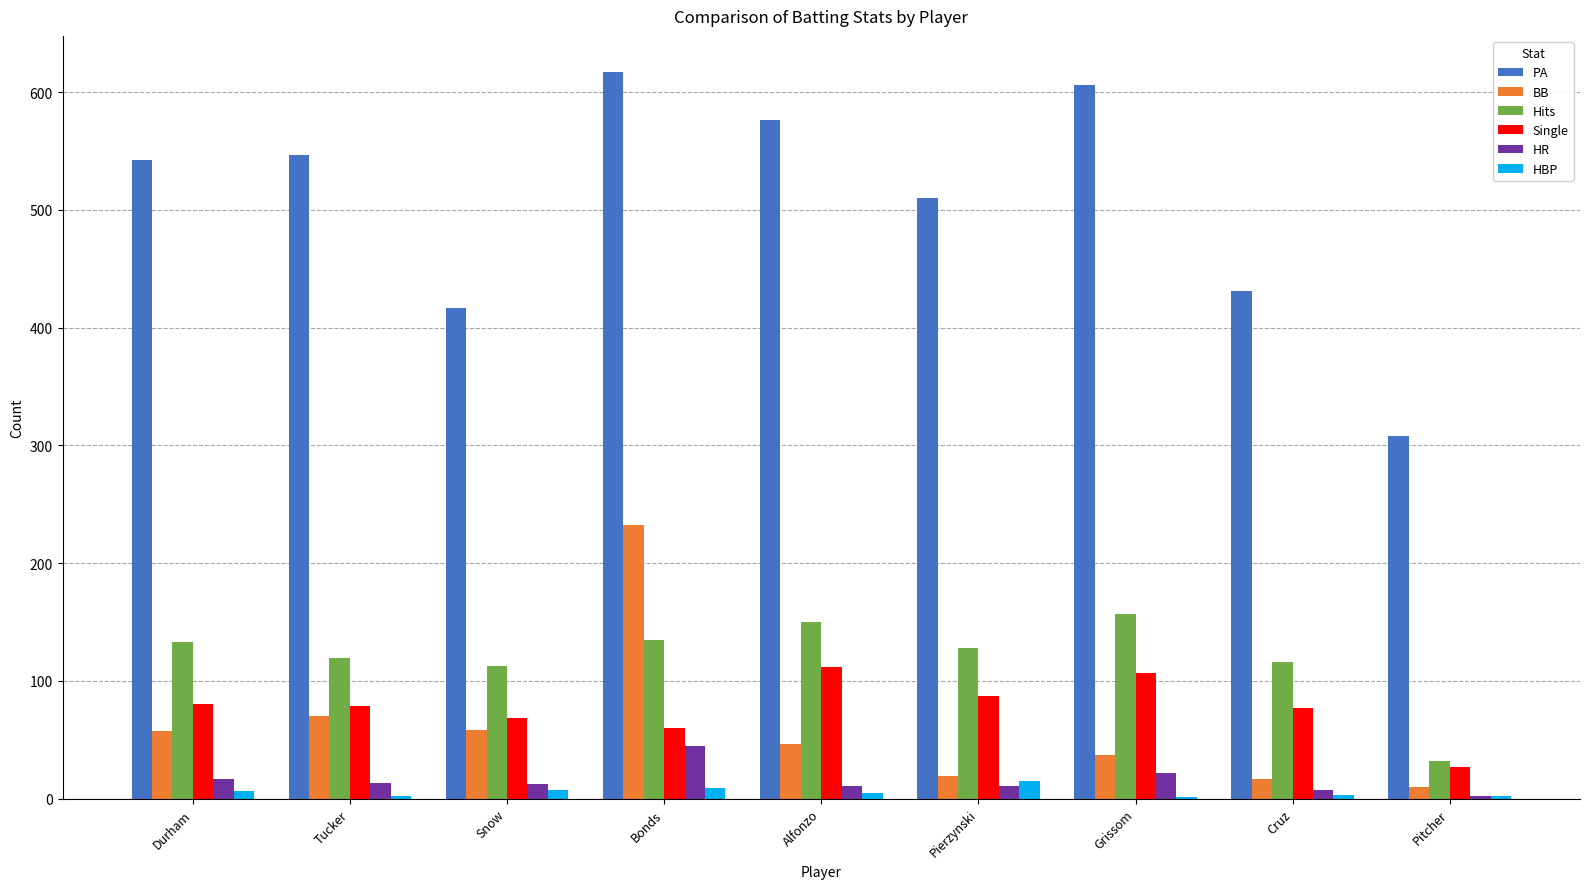

Is it true that Hits equals 116 at Cruz?

True